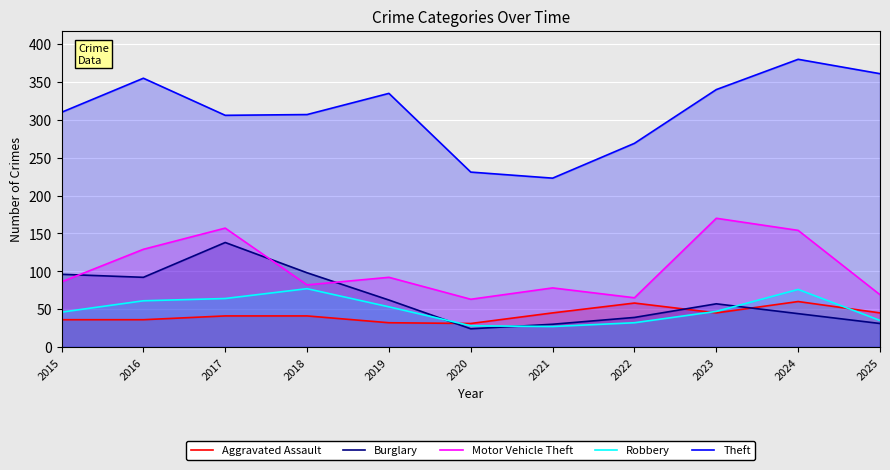

Which series has the largest range (max minus min)?

Theft